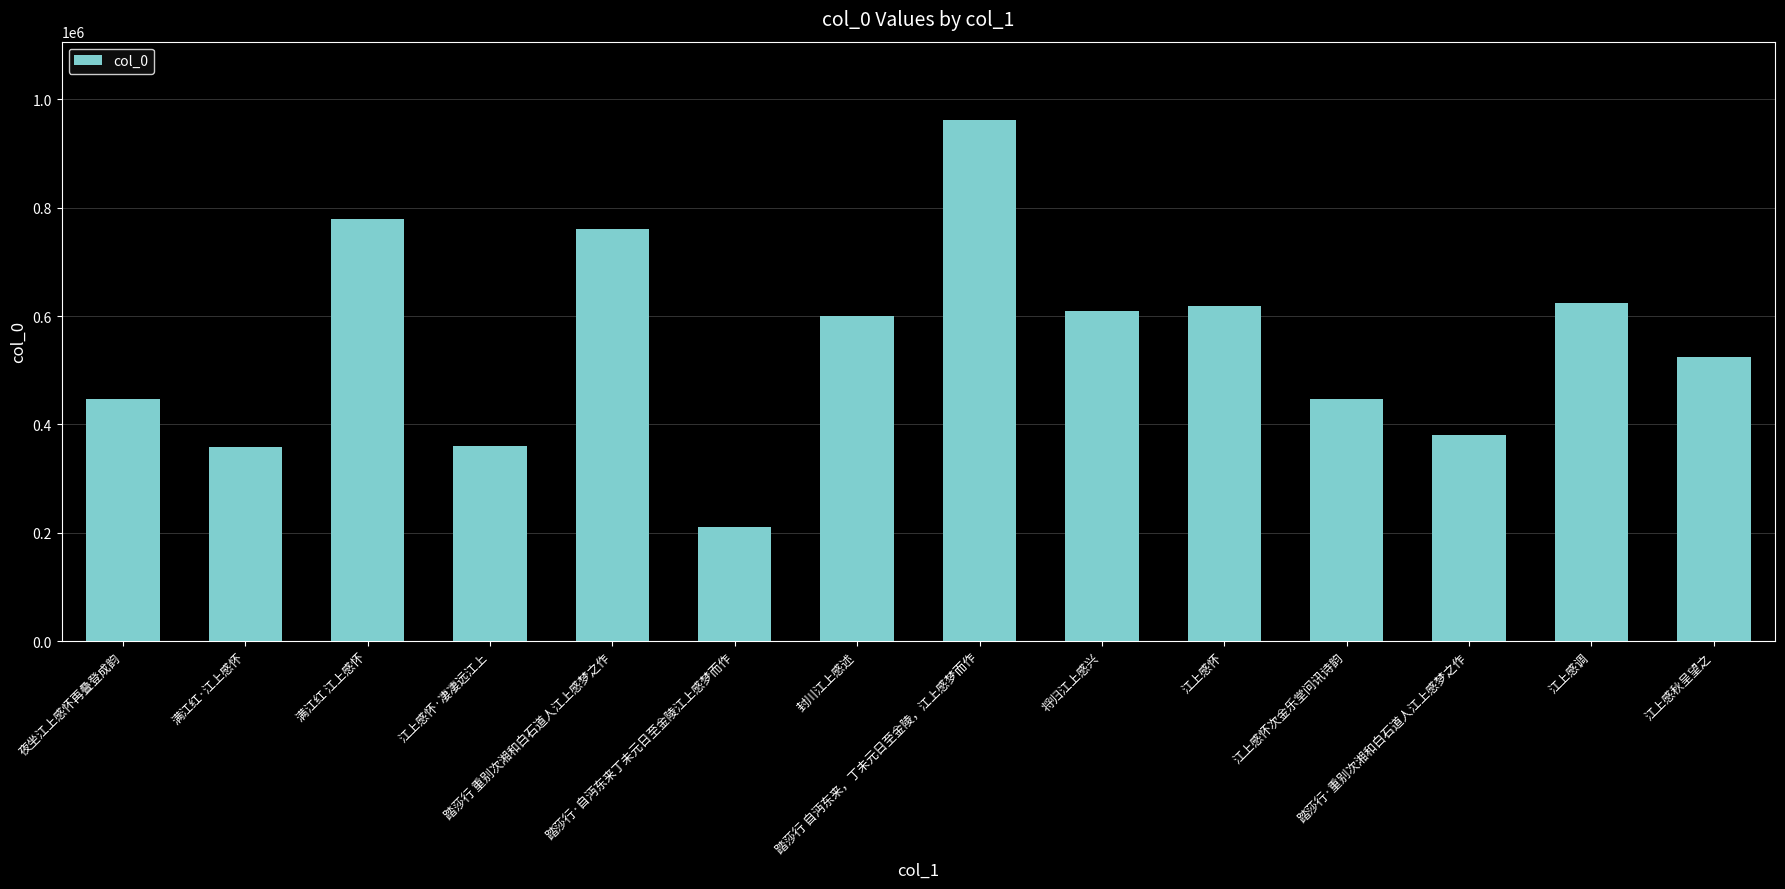

What is the value of the 9th bar from the left?

610281